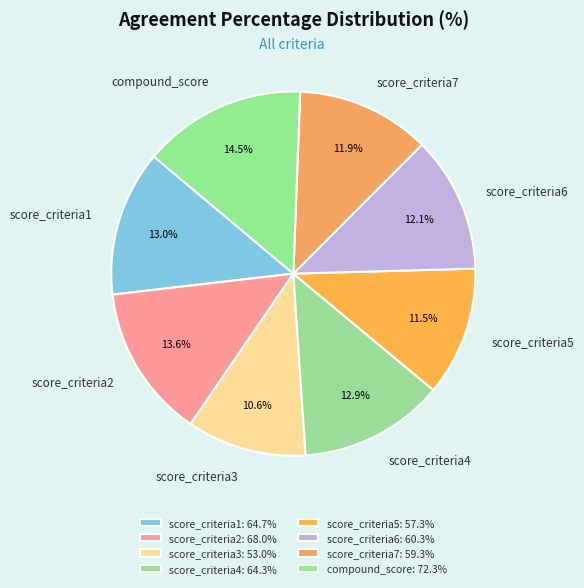

Which category has the biggest portion of the pie?

compound_score